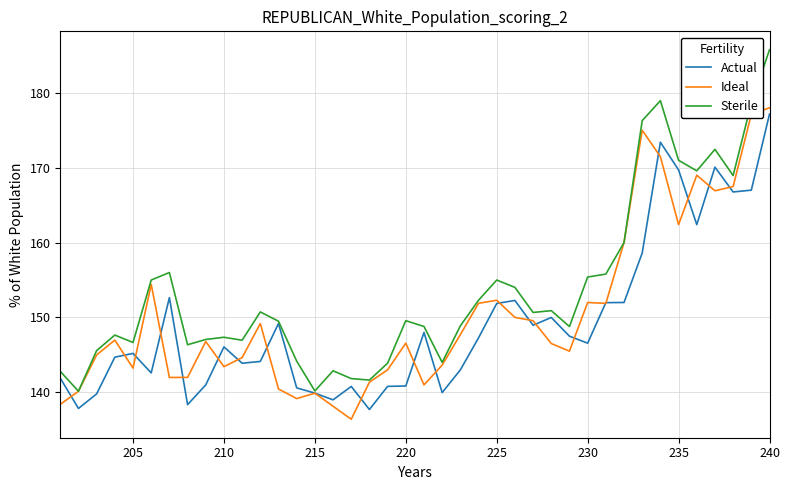

True or false: Actual and Sterile intersect in this chart.

False